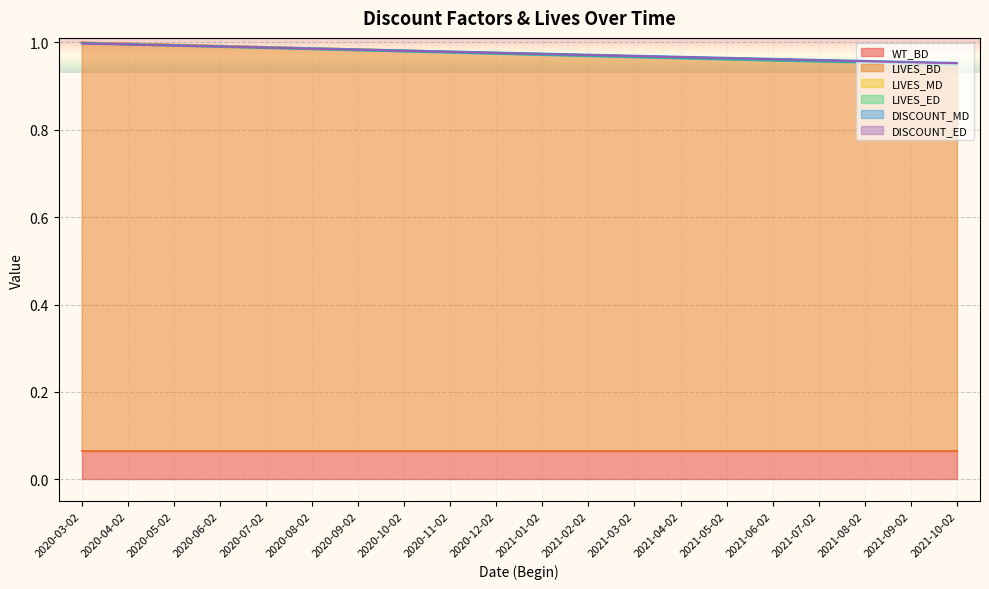

Which series has the largest total across all categories?

DISCOUNT_MD